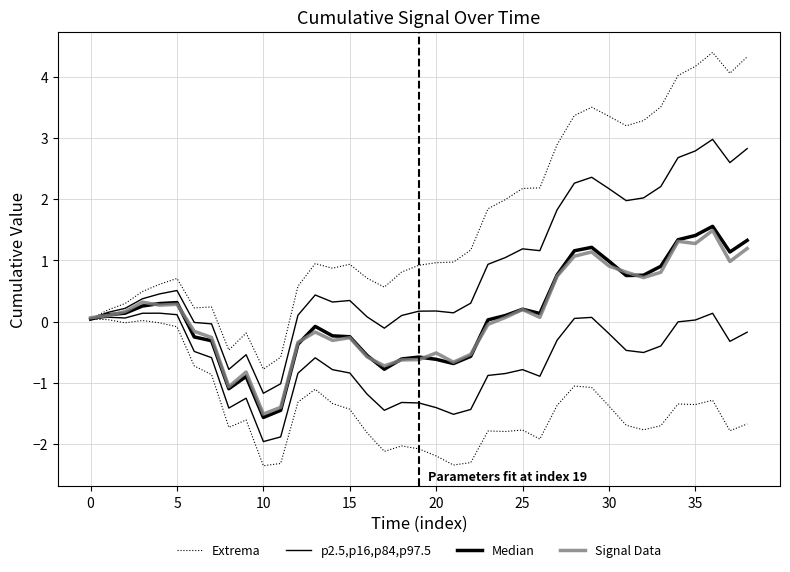

Does the chart display data point markers on the line(s)?

No